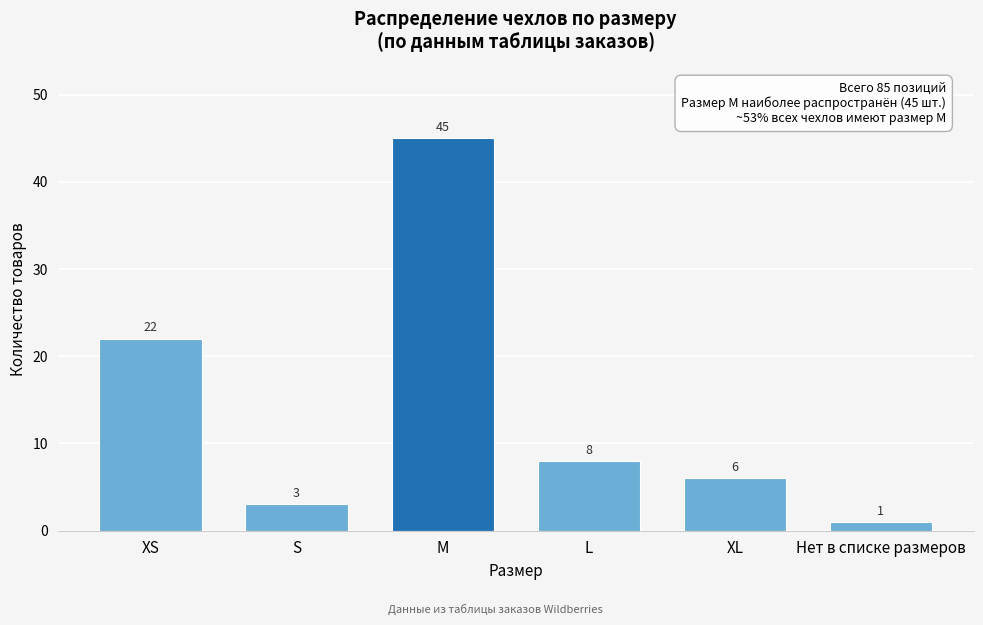

Reading left to right, extract all data points from this chart.

22	3	45	8	6	1